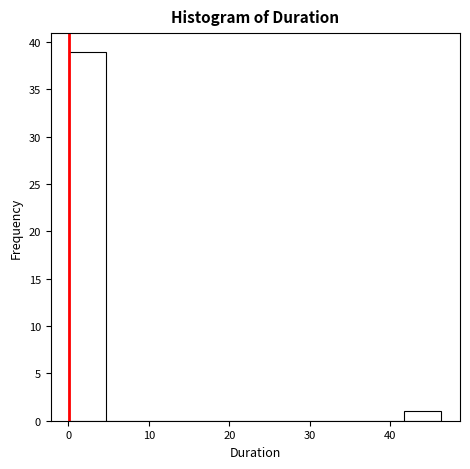

Reading left to right, transcribe this chart: for each bar, give the range it covers on the x-axis and its height. Neither the bar edges nor the heights are printed on the chart, so give them approximately, as read against the axes.

0 to 5: 39
5 to 9: 0
9 to 14: 0
14 to 19: 0
19 to 23: 0
23 to 28: 0
28 to 32: 0
32 to 37: 0
37 to 42: 0
42 to 46: 1